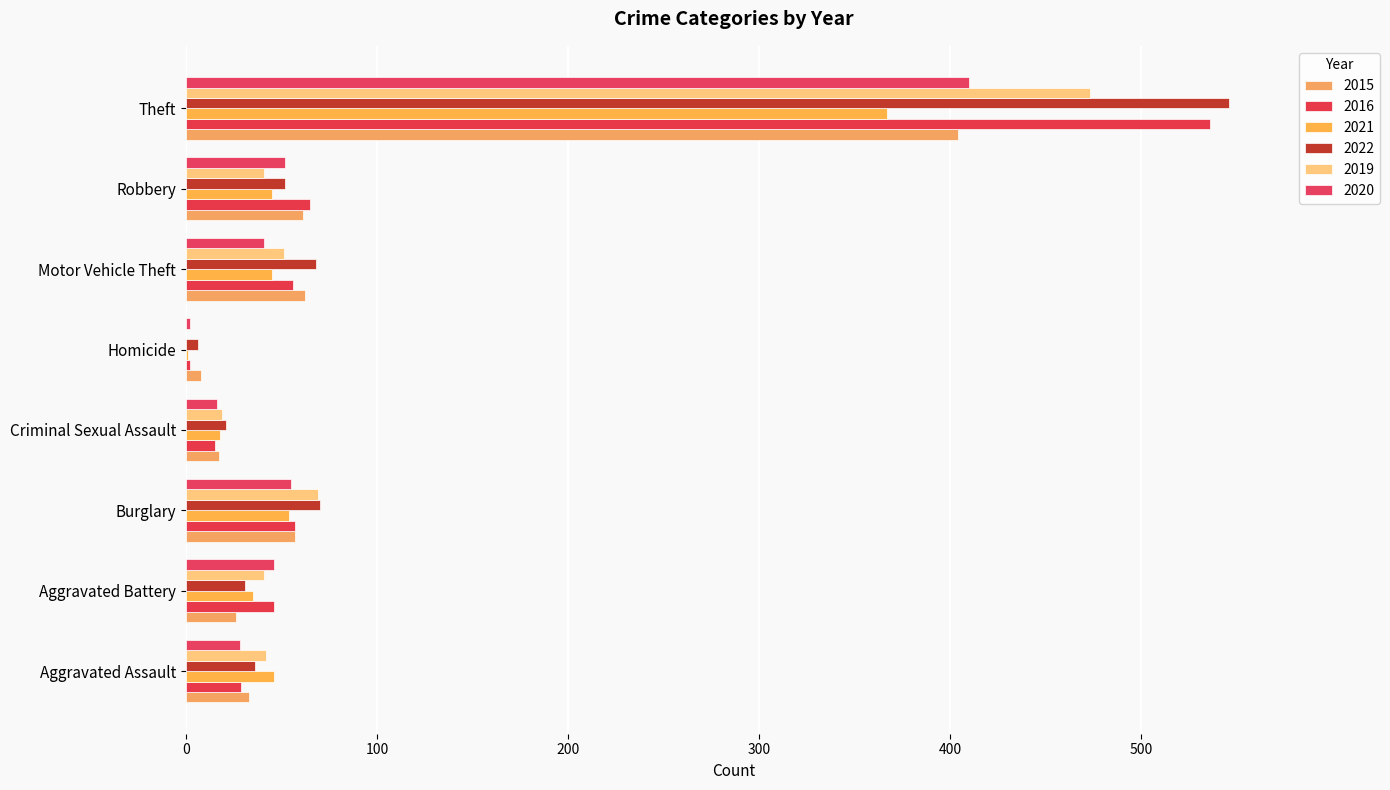

At which label does 2019 reach its peak?

Theft